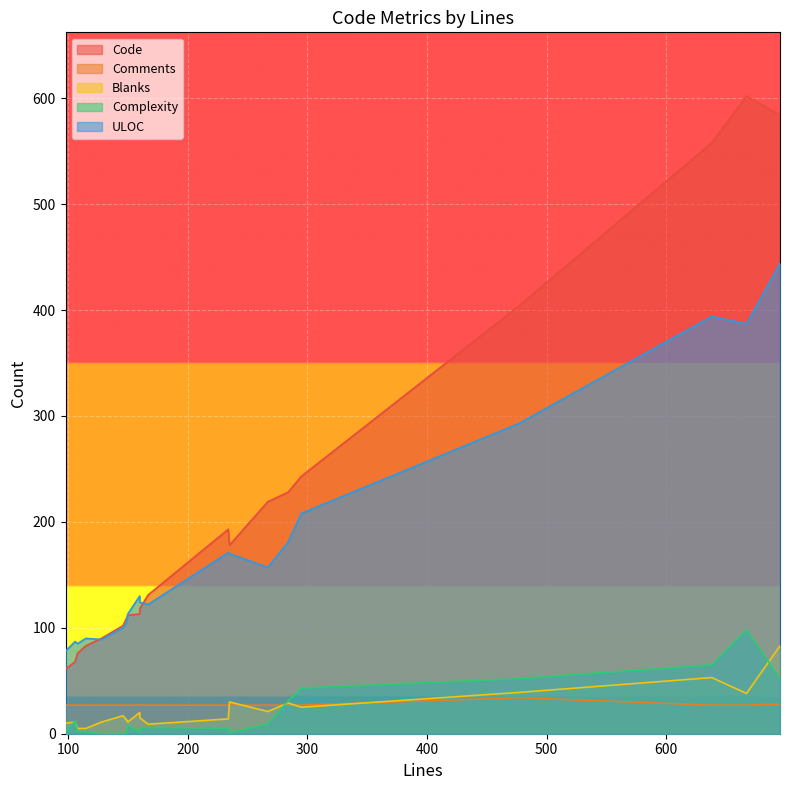

At 160, list the series in order from smallest to largest.

Complexity, Blanks, Comments, Code, ULOC